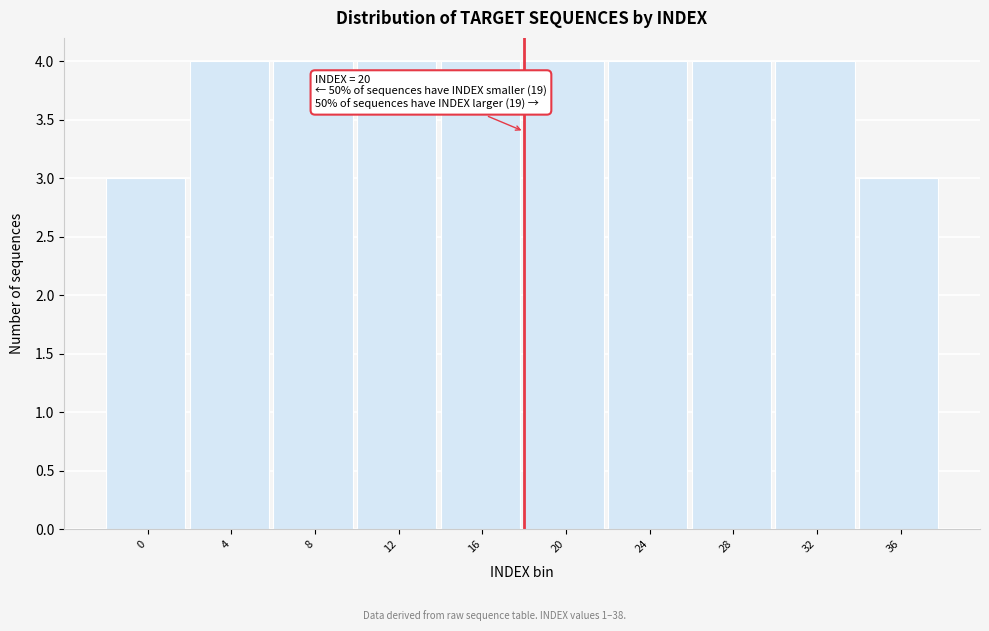

Reading left to right, transcribe all the data shown in this chart.

3	4	4	4	4	4	4	4	4	3